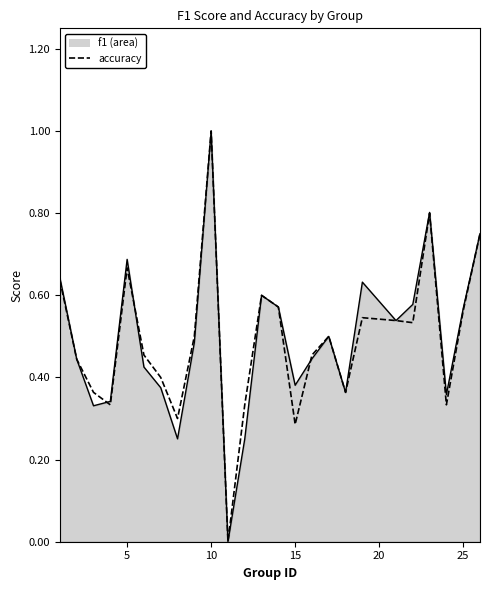

What is the maximum value shown in the chart?

1.0